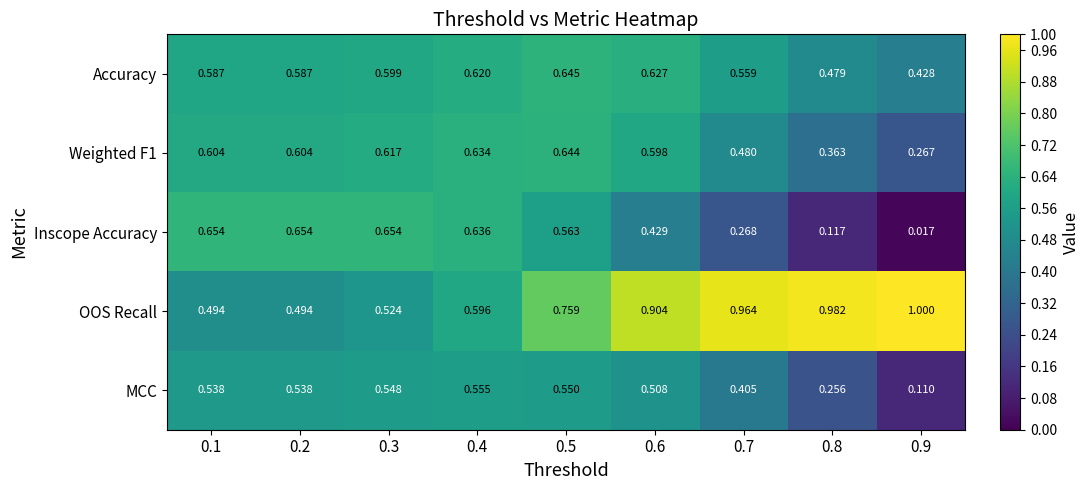

Which series has the widest spread of values?

Inscope Accuracy